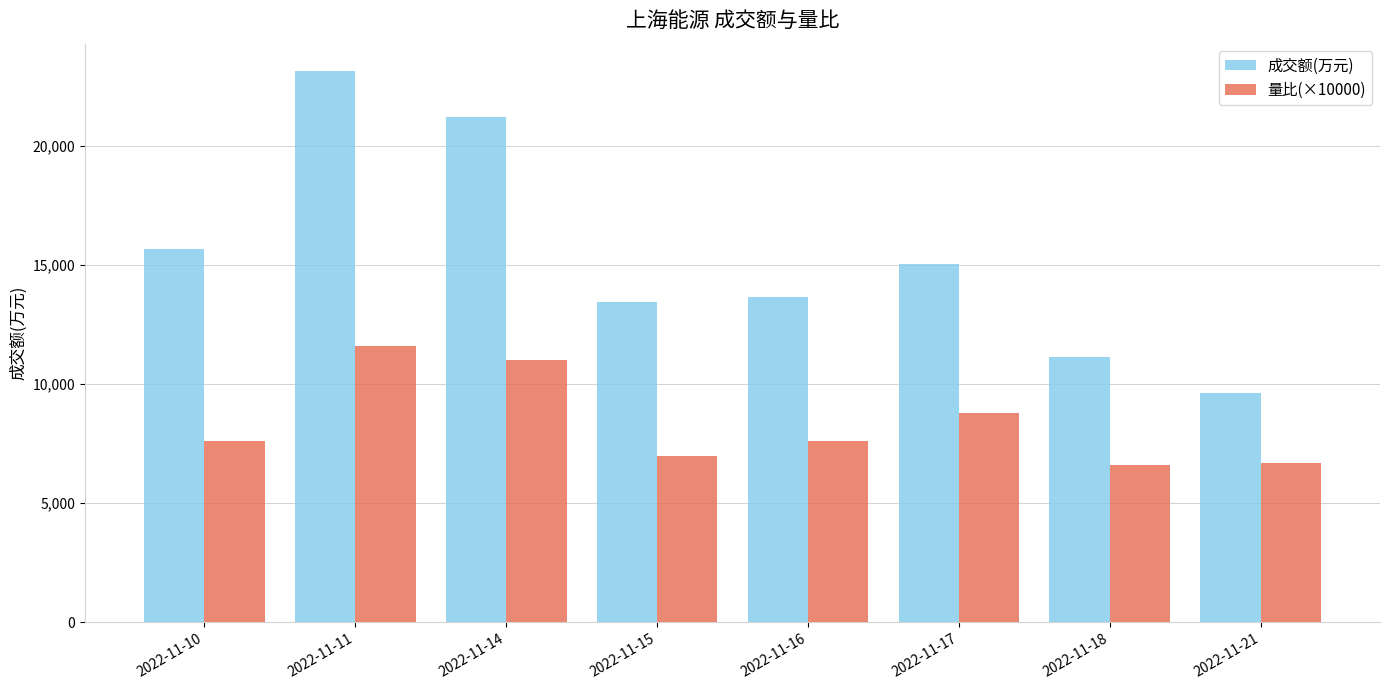

What is the sum of all 量比(×10000) values?

66900